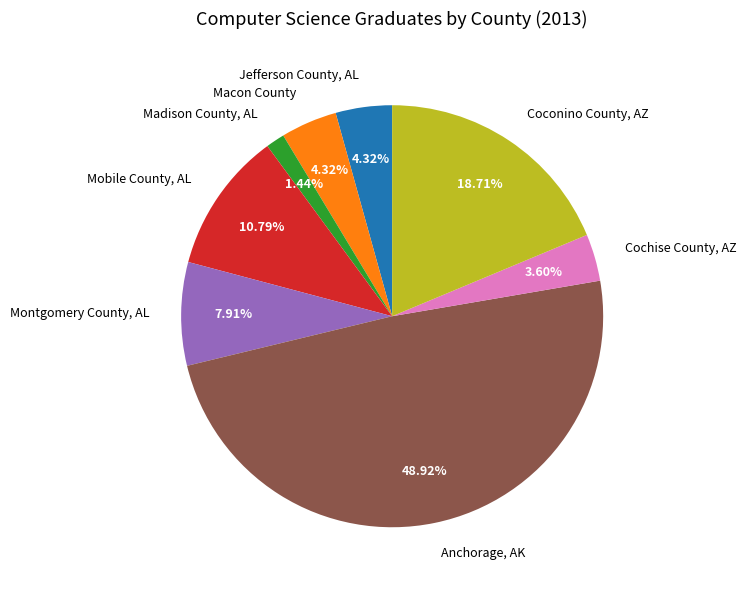

To the nearest percent, what portion does Montgomery County, AL represent?

8%